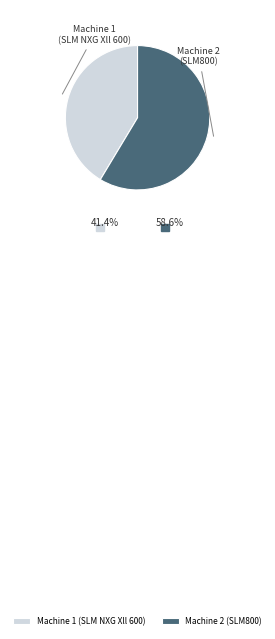

Combined, do Machine 2 (SLM800) and Machine 1 (SLM NXG Xll 600) account for over 50%?

Yes